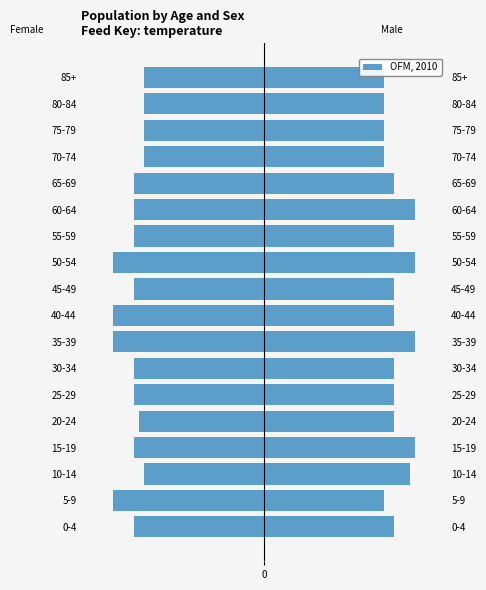

Is it true that the value at 65-69 is -39?

False